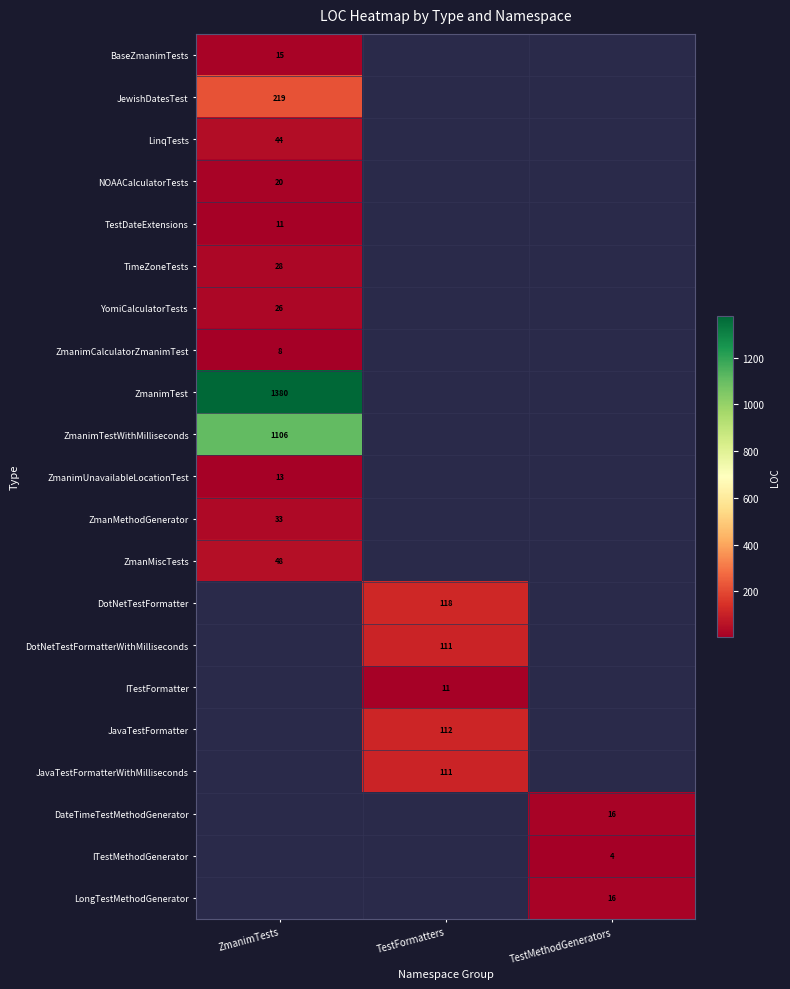

True or false: DotNetTestFormatterWithMilliseconds has a value of 111 at TestFormatters.

True